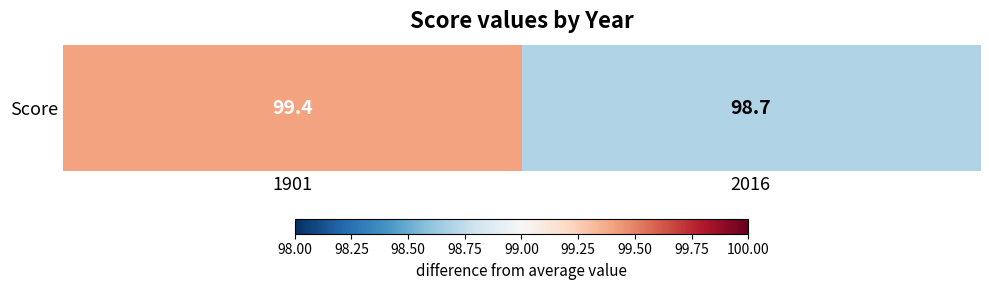

What is the difference between the values at 2016 and 1901?

0.7